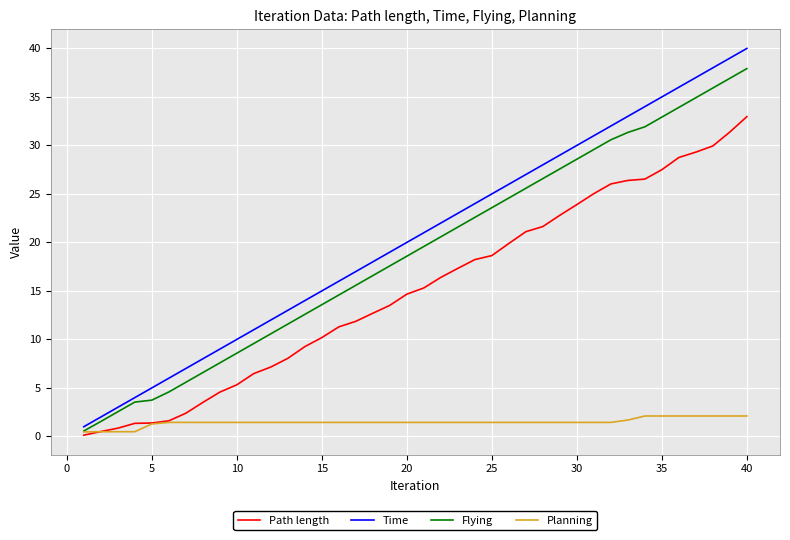

Which series has the largest range (max minus min)?

Time